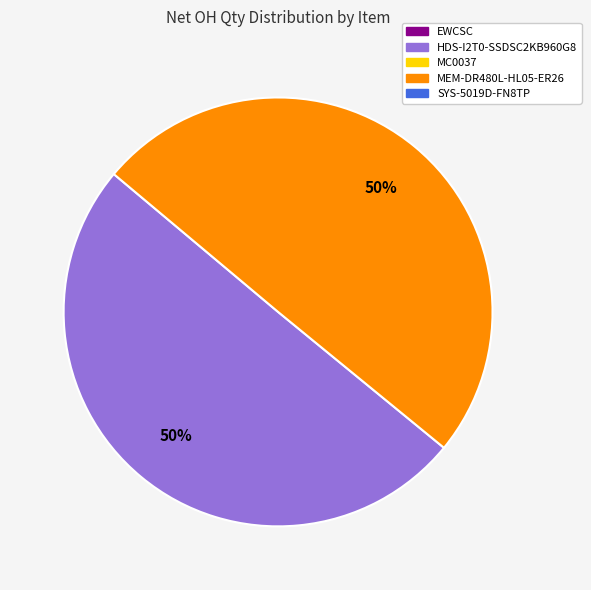

How many slices are in this pie chart?

2